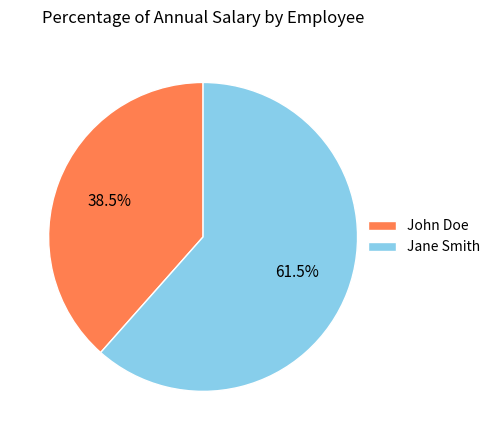

Which category has the biggest portion of the pie?

Jane Smith